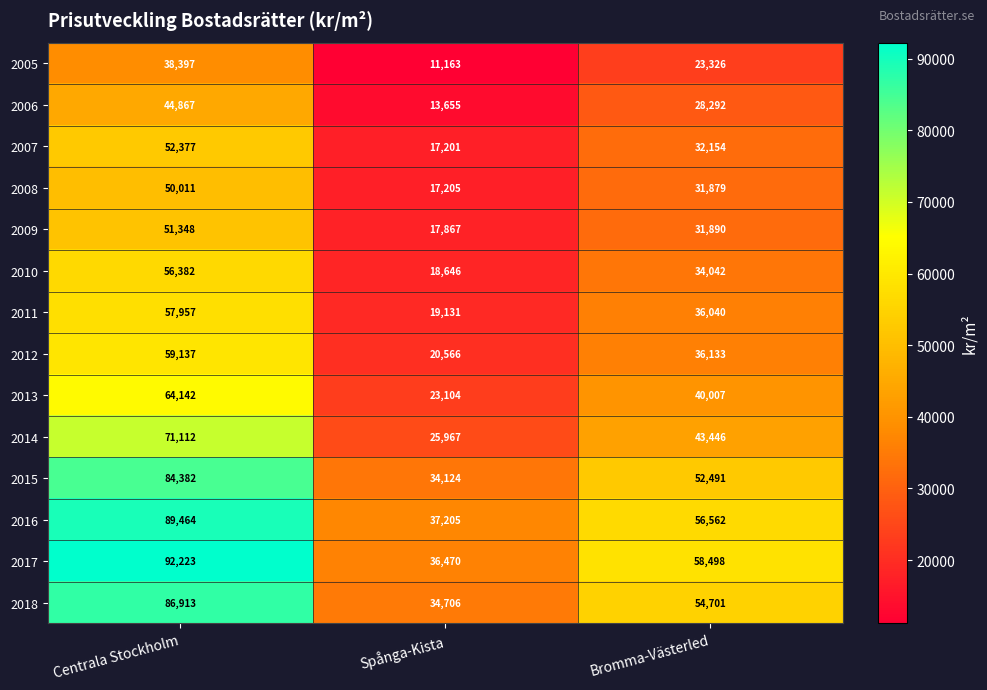

True or false: 2006 has a value of 44867 at Centrala Stockholm.

True